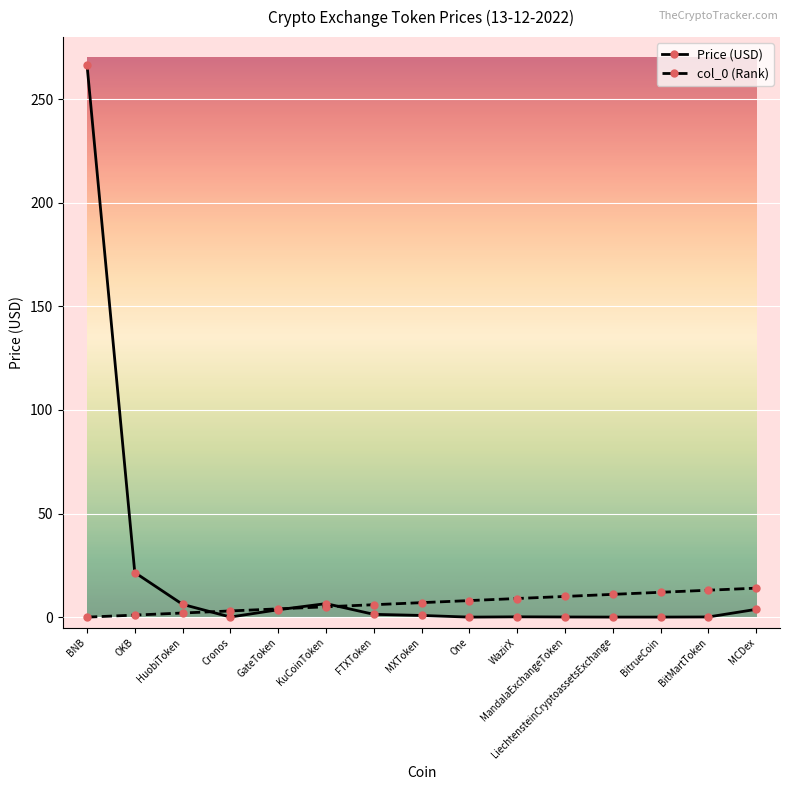

Which series has the widest spread of values?

Price (USD)